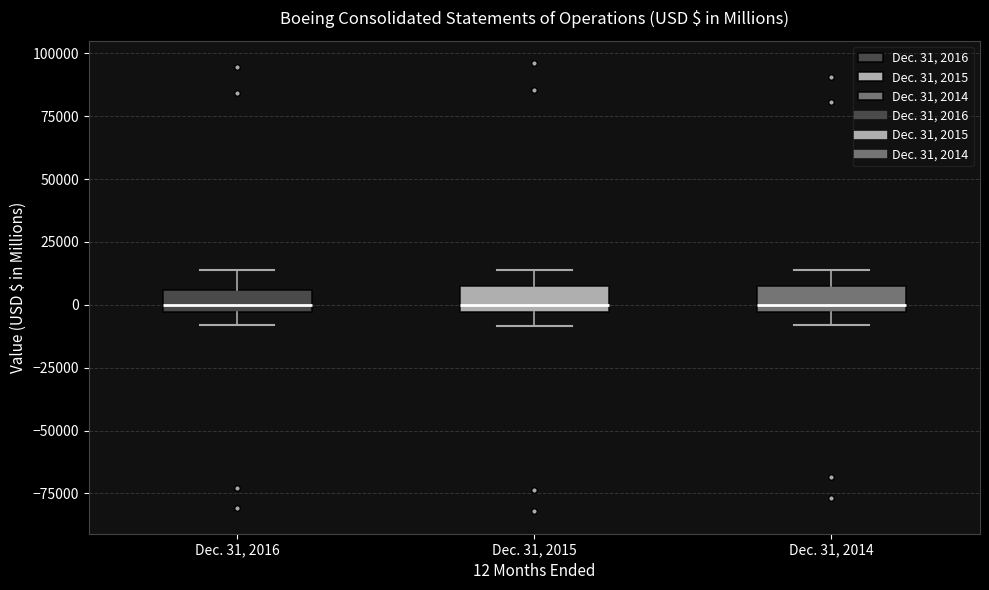

Reading left to right, read every box against the y-axis: the position of its median line, the range the box covers, and the ends of its whiskers. The values are not printed on the chart, so give them approximately, as read against the axis.

Dec. 31, 2016: median 0, box -5000 to 5000, whiskers -10000 to 15000
Dec. 31, 2015: median 0, box -5000 to 5000, whiskers -10000 to 15000
Dec. 31, 2014: median 0, box -5000 to 5000, whiskers -10000 to 15000